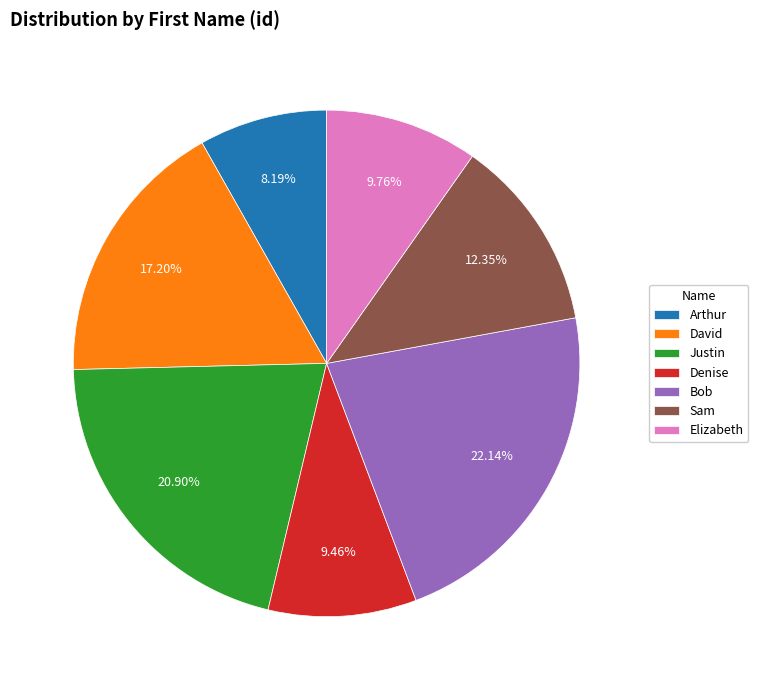

Which category has the biggest portion of the pie?

Bob